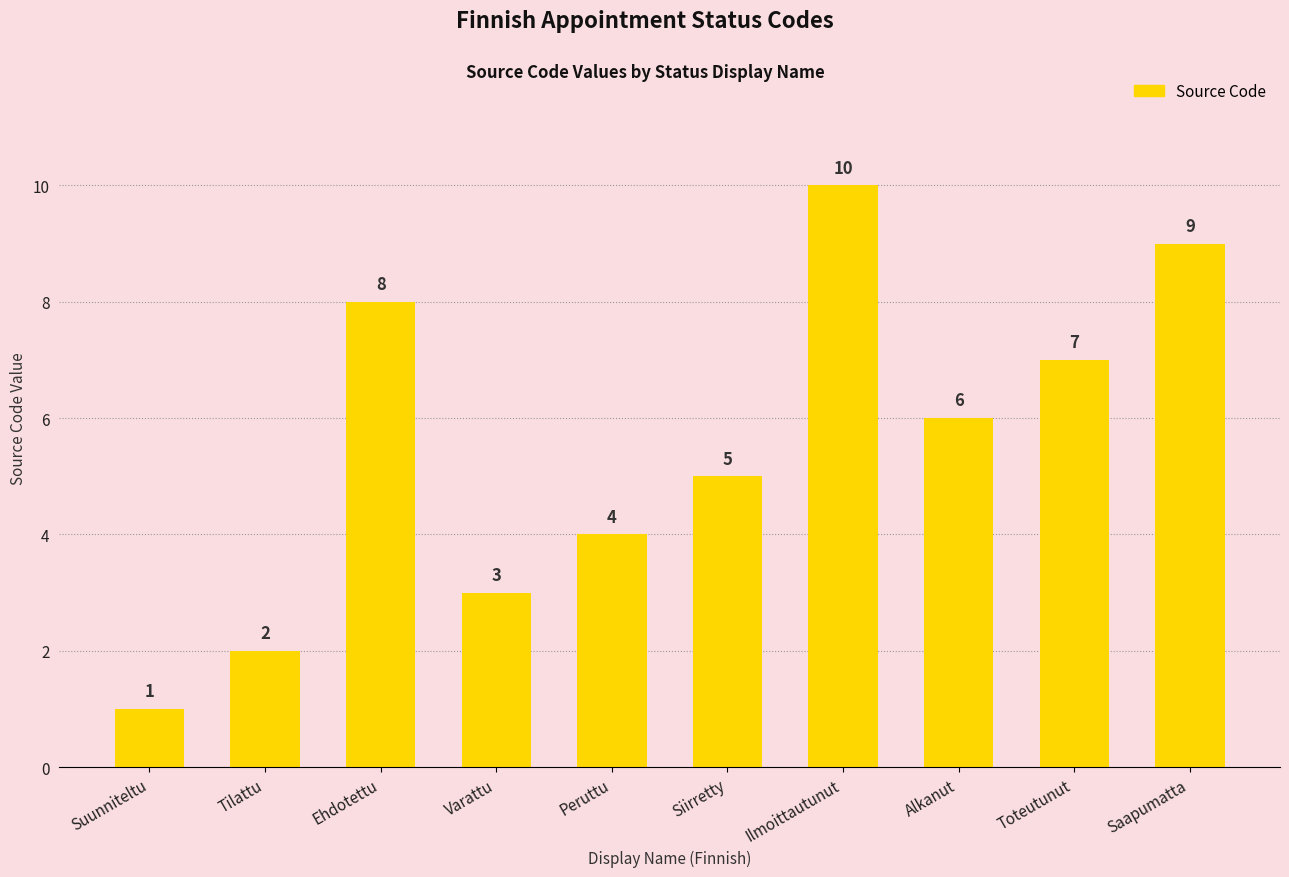

What is the difference between the values at Tilattu and Suunniteltu?

1